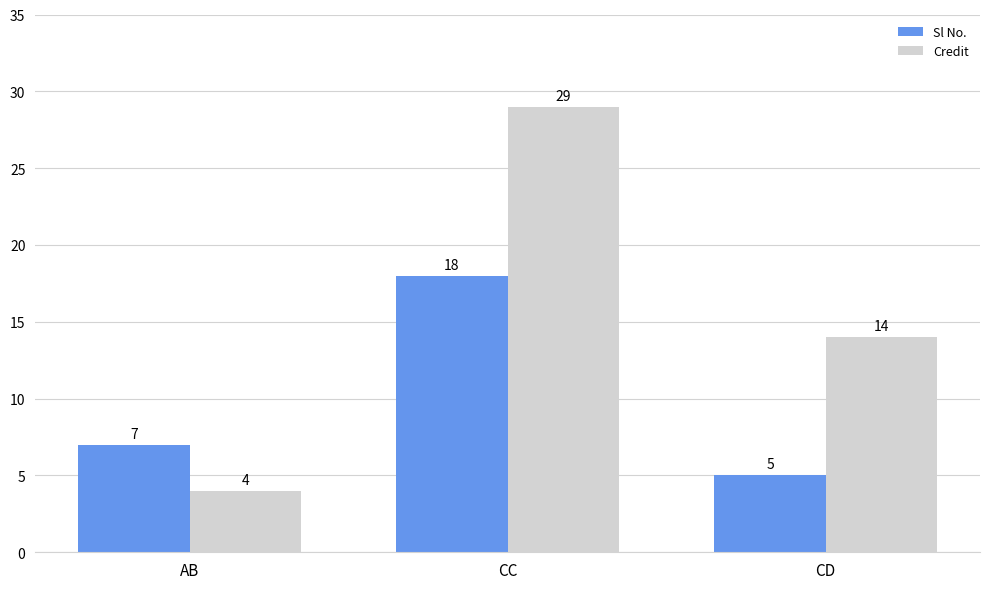

Count the number of data series in this chart.

2